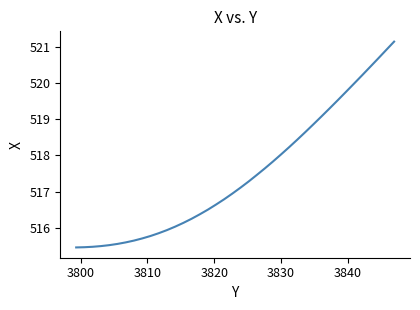

Reading left to right, extract all data points from this chart.

515.5	515.5	515.5	515.5	515.5	515.6	515.6	515.7	515.7	515.8	515.9	515.9	516.0	516.1	516.3	516.4	516.5	516.6	516.8	517.0	517.1	517.3	517.5	517.6	517.8	518.0	518.2	518.4	518.6	518.9	519.1	519.3	519.5	519.7	520.0	520.2	520.4	520.7	520.9	521.1